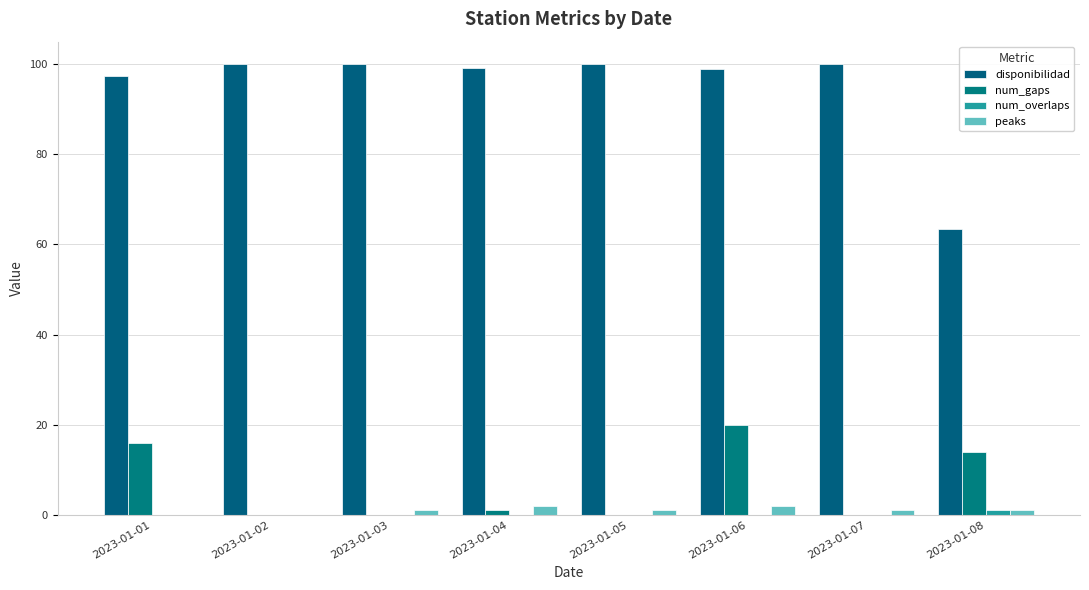

Does the chart contain stacked bars?

No